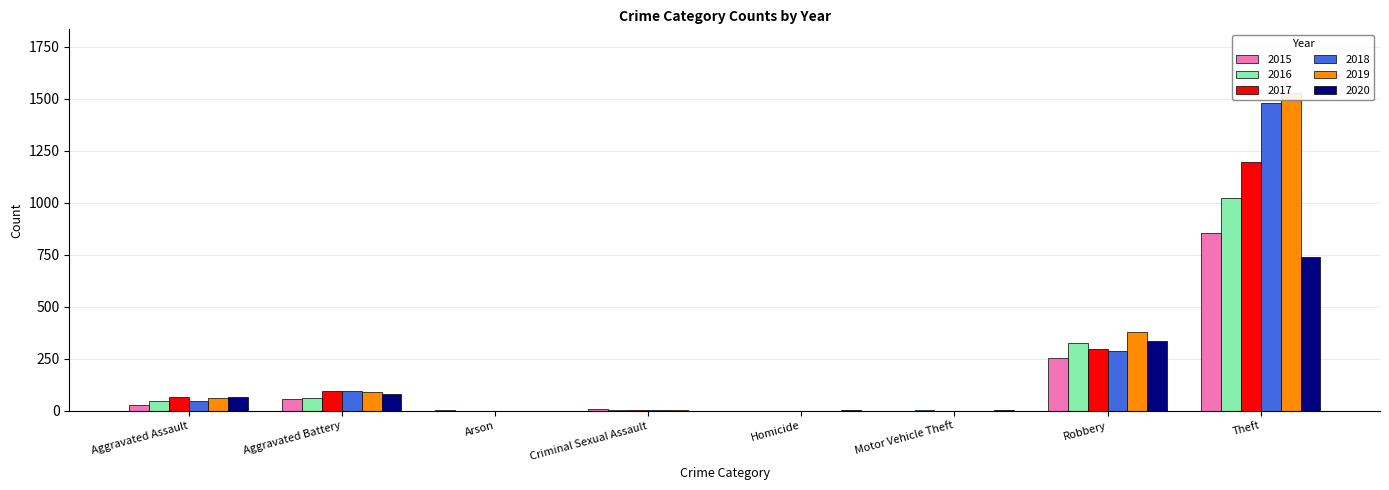

Are the bars grouped side by side (vs. stacked)?

Yes